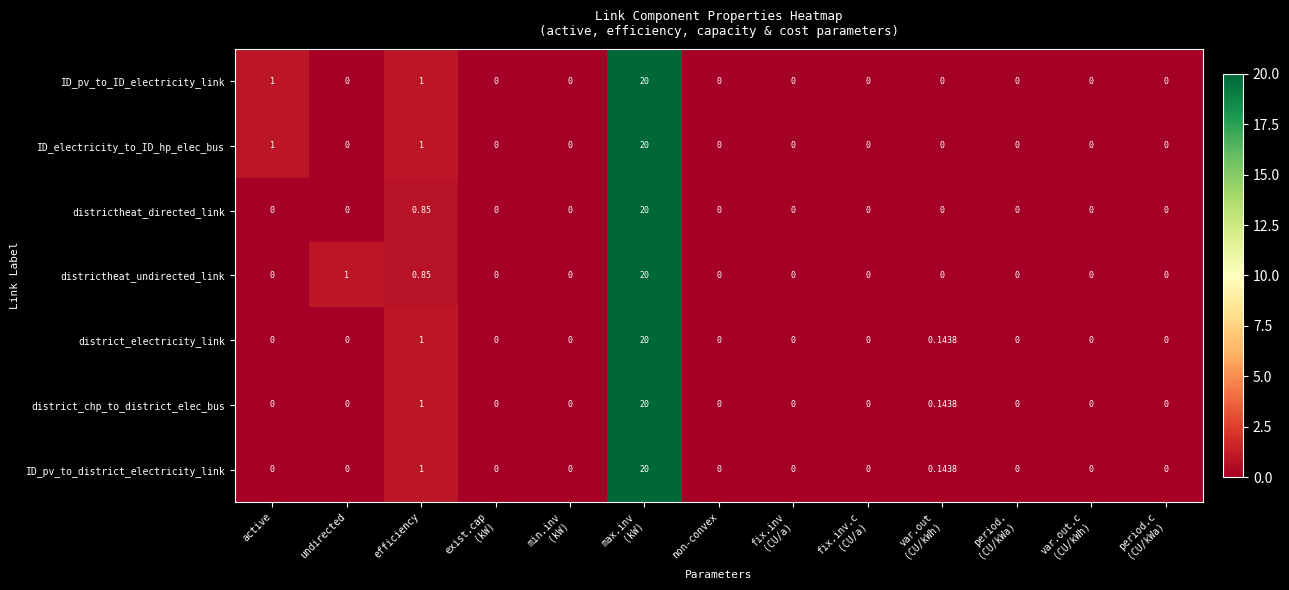

Where is district_electricity_link nearest to the value 10?

efficiency